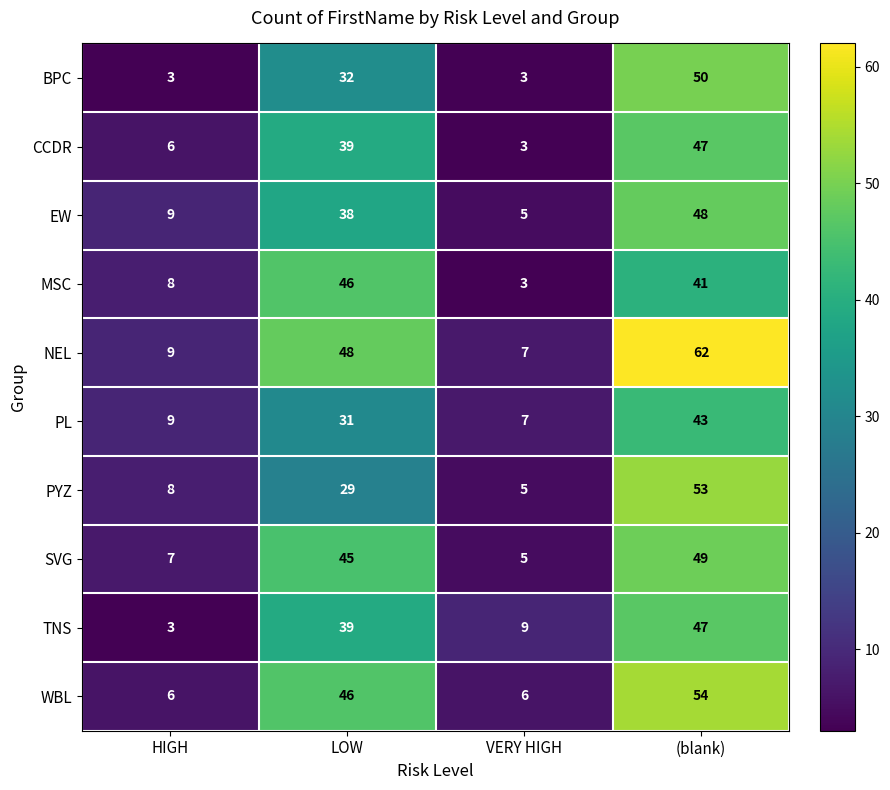

What is the sum of all WBL values?

112